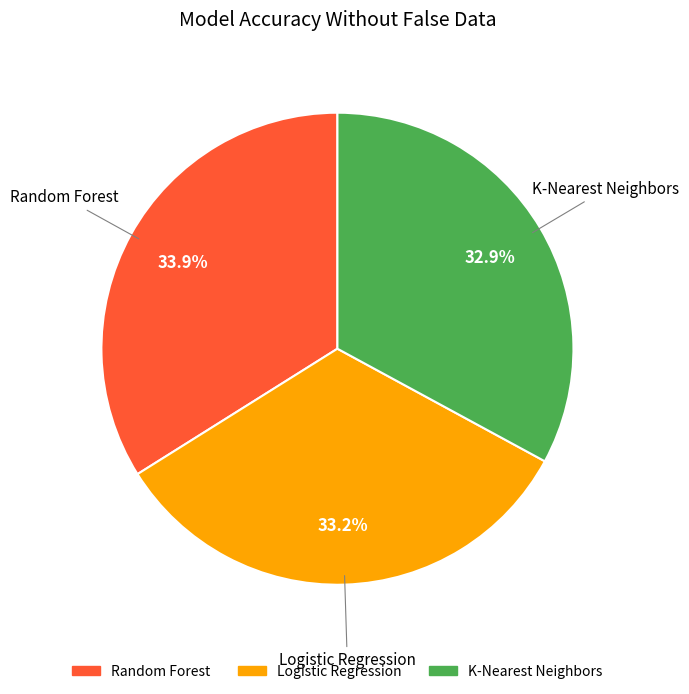

True or false: Random Forest accounts for 27% of the total.

False